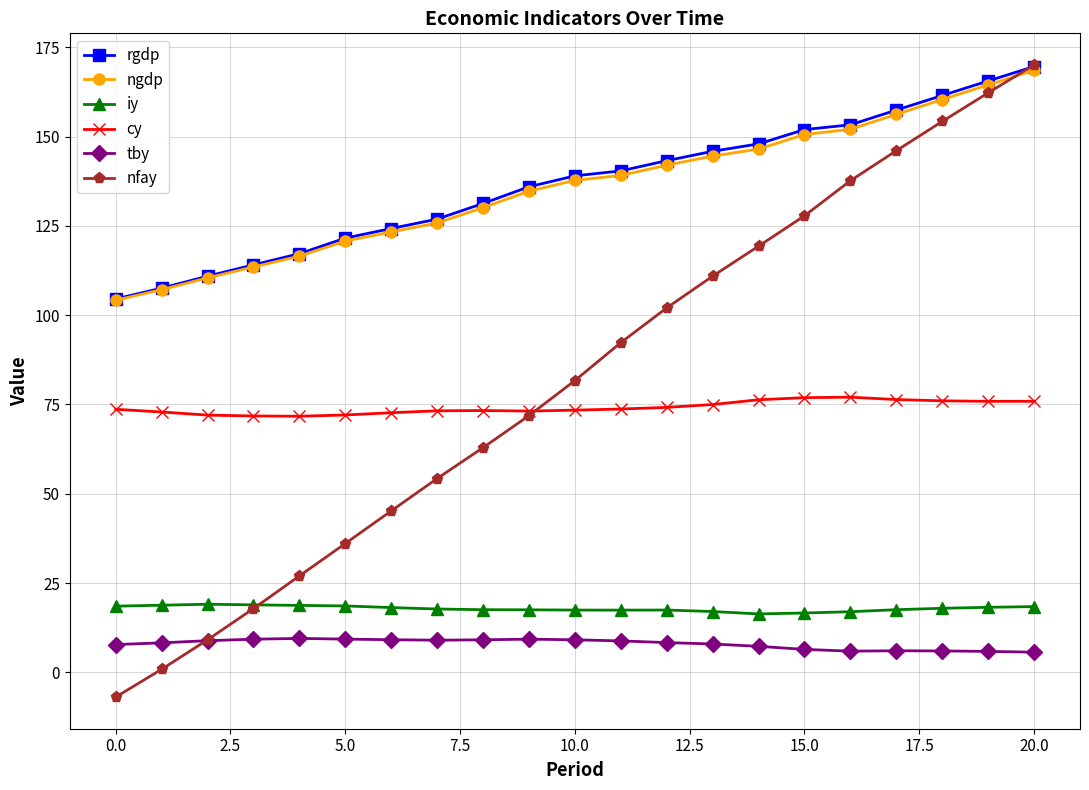

Which series has the widest spread of values?

nfay